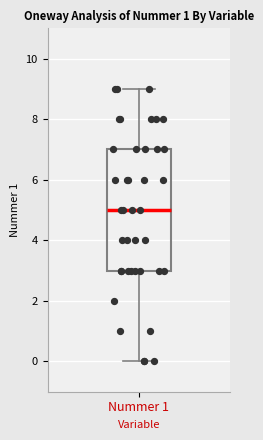

Where does the upper whisker of the box for Nummer 1 end on the y-axis? The values are not printed on the chart, so give them approximately, as read against the axis.

9